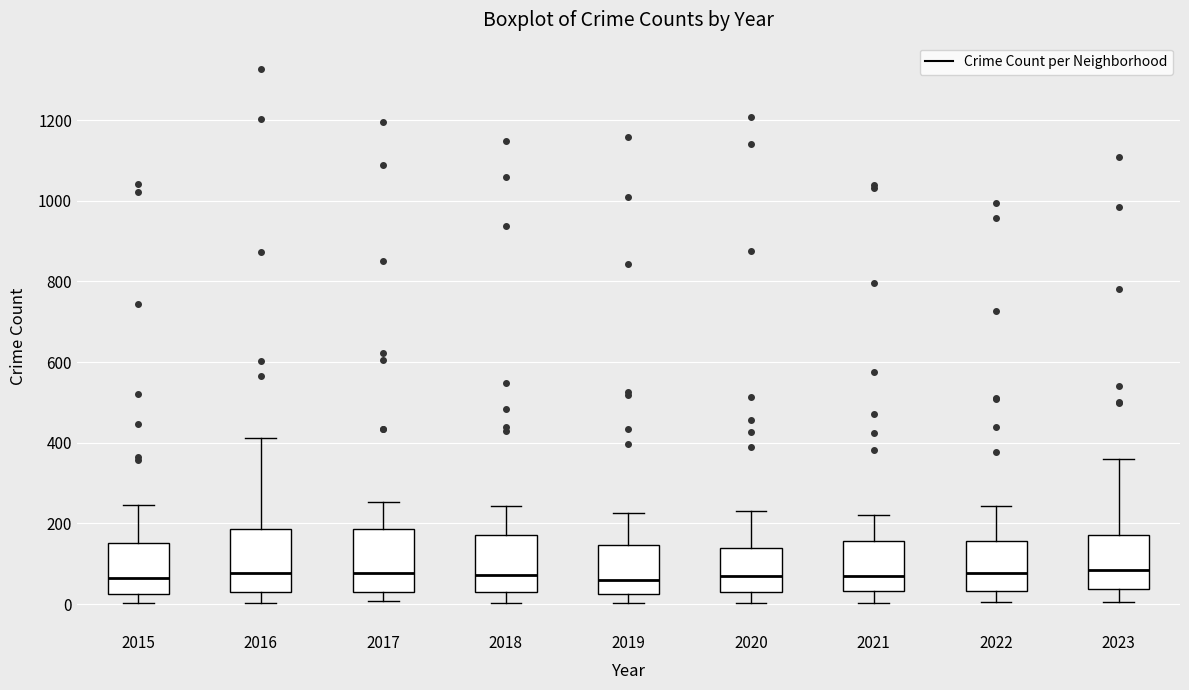

Where does the upper whisker of the box at x = 2020 end on the y-axis? The values are not printed on the chart, so give them approximately, as read against the axis.

240